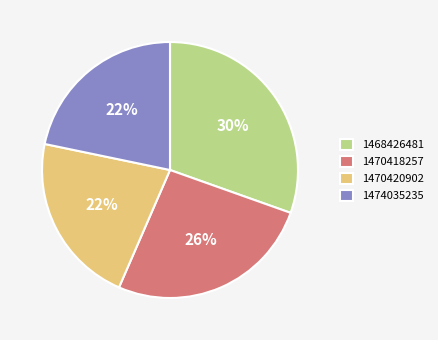

To the nearest percent, what percentage of the pie is 1474035235?

22%